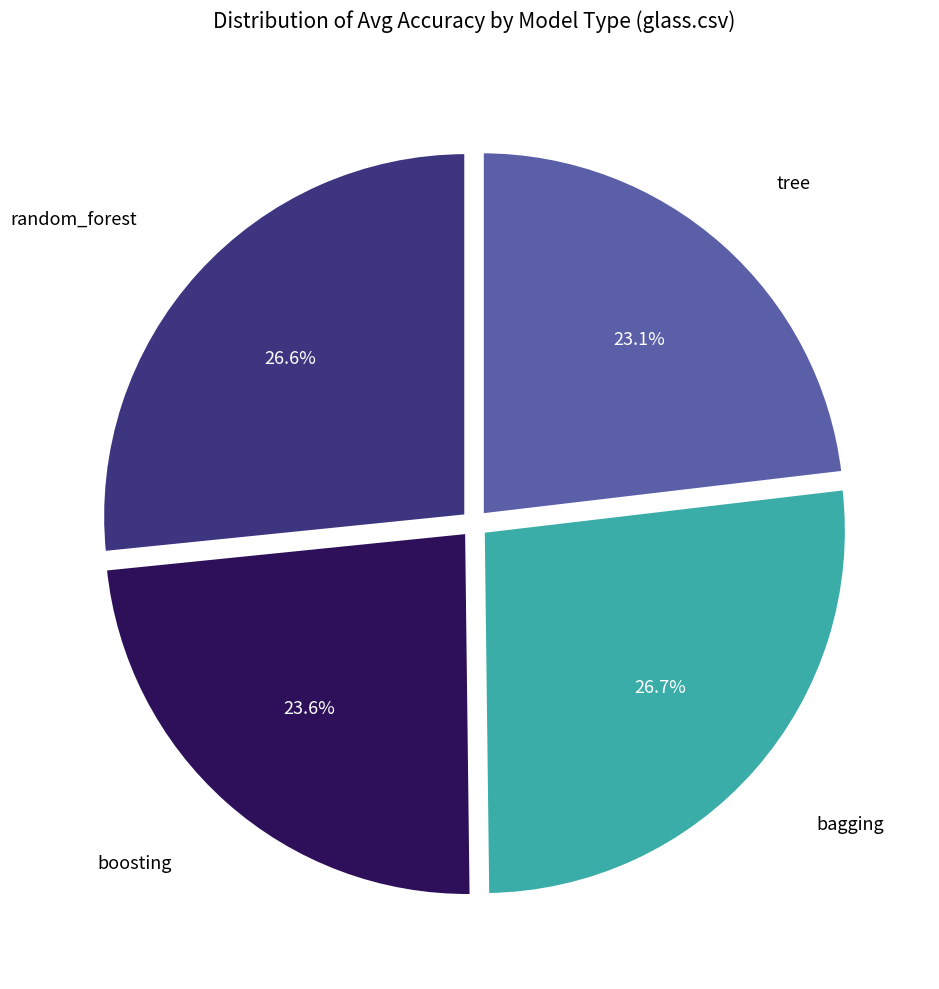

Is there any slice that represents more than half of the pie?

No